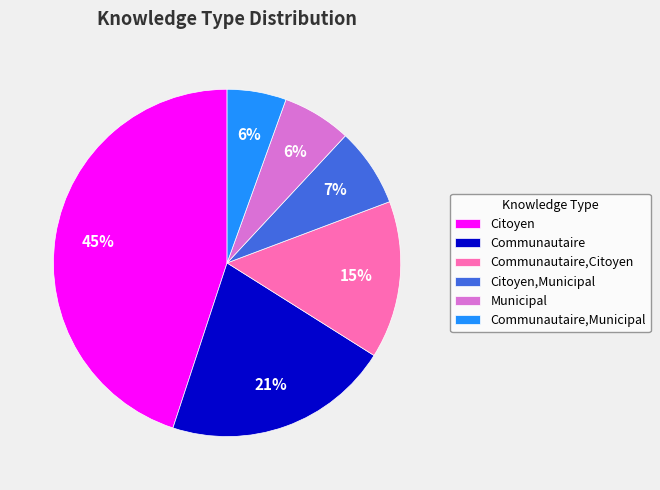

What percentage is the Communautaire slice, to the nearest percent?

21%